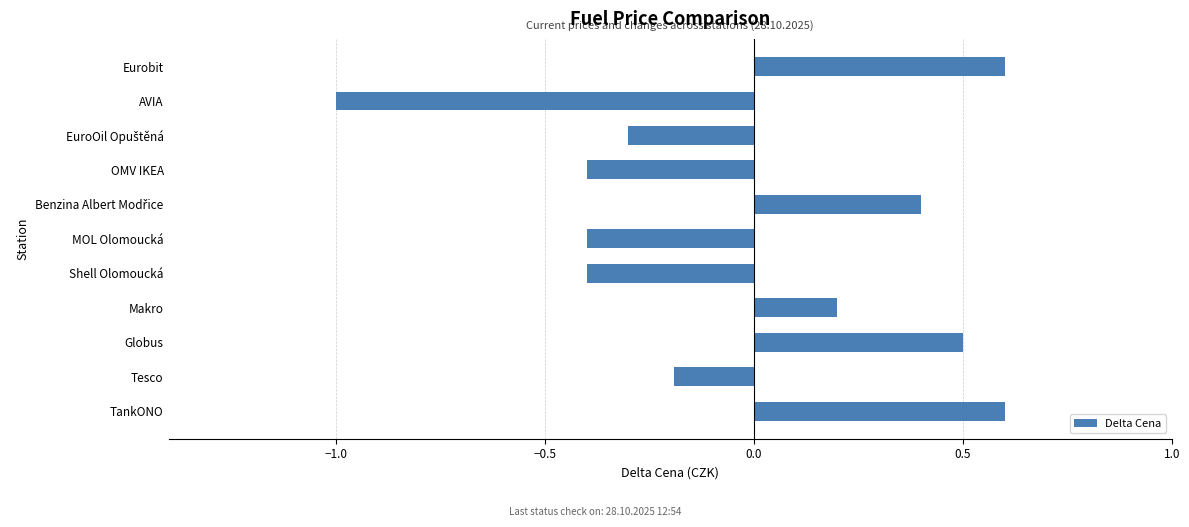

Count the values in the range 0 to 1.

5